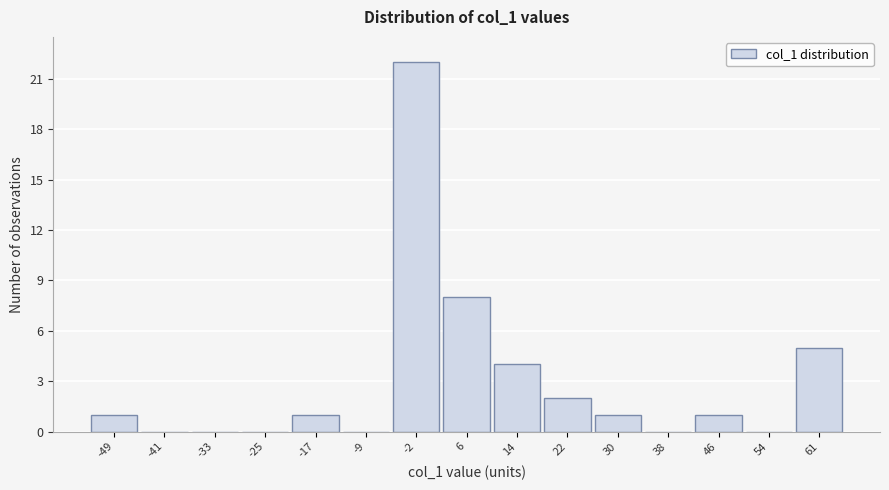

Reading left to right, transcribe all the data shown in this chart.

-49=1	-41=0	-33=0	-25=0	-17=1	-9=0	-2=22	6=8	14=4	22=2	30=1	38=0	46=1	54=0	61=5